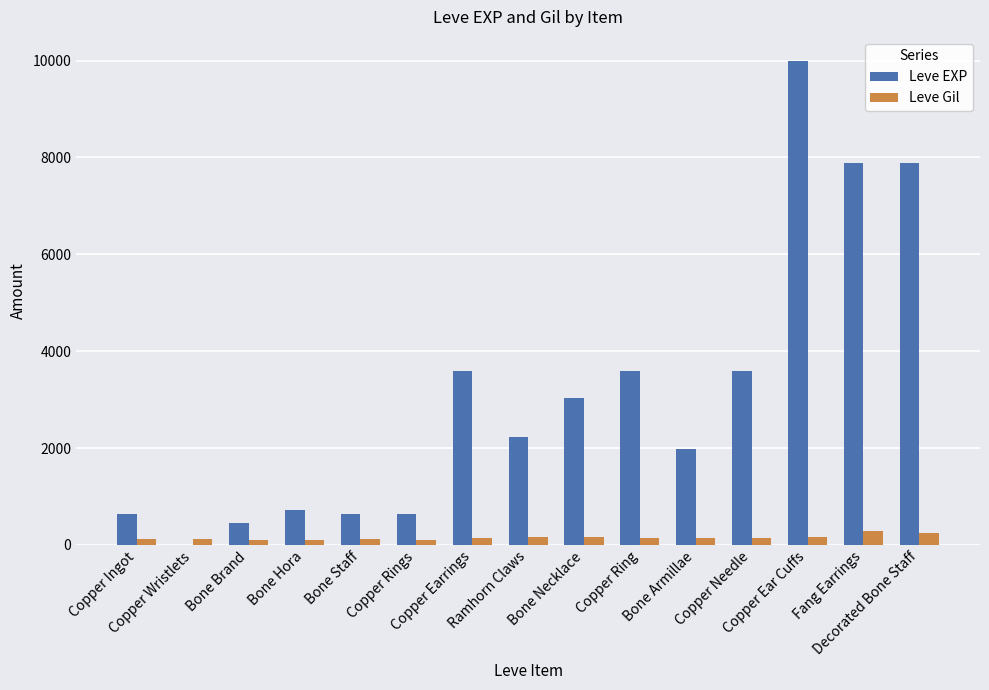

The Leve Gil series shows 250 at Decorated Bone Staff. True or false?

True